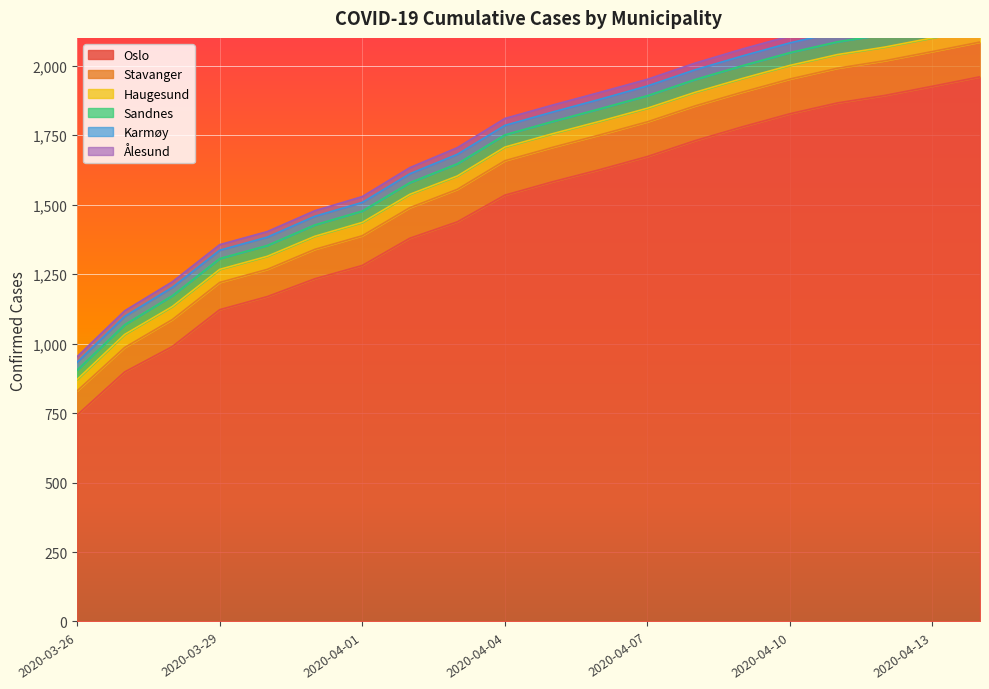

What position from the right is 2020-04-07?

8